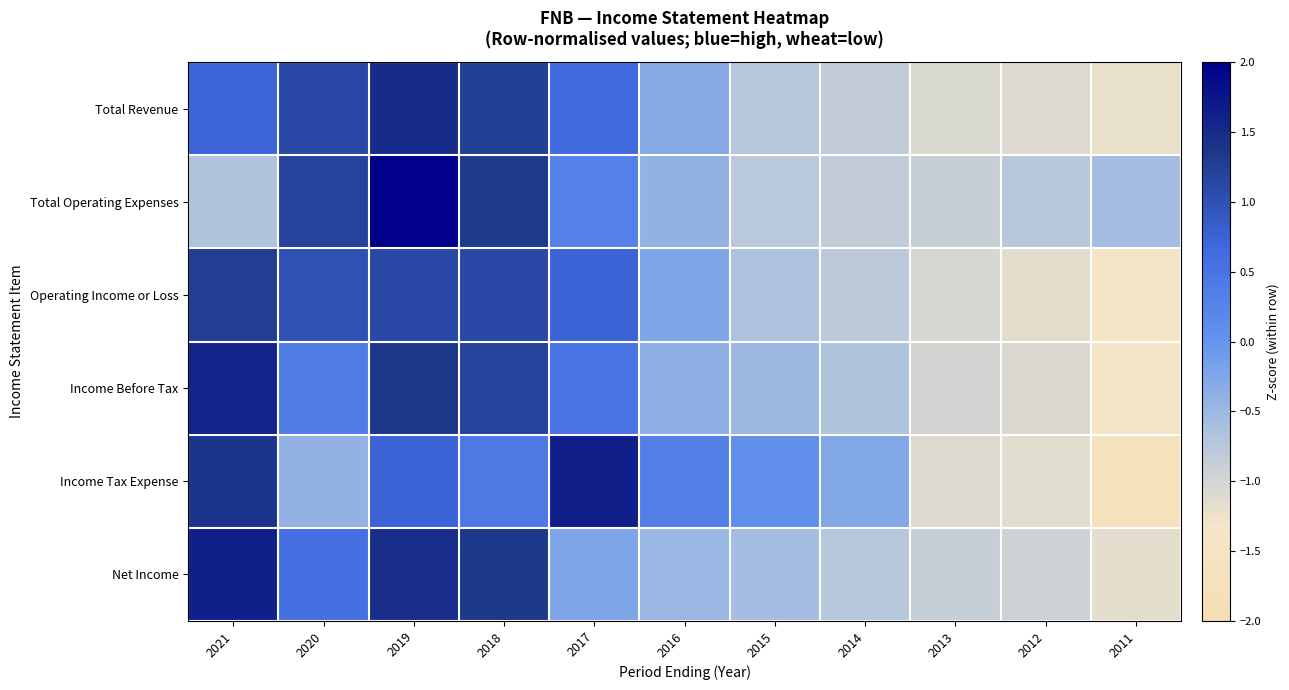

Rank the series at 2018 from highest to lowest value.

Net Income, Total Operating Expenses, Total Revenue, Income Before Tax, Operating Income or Loss, Income Tax Expense